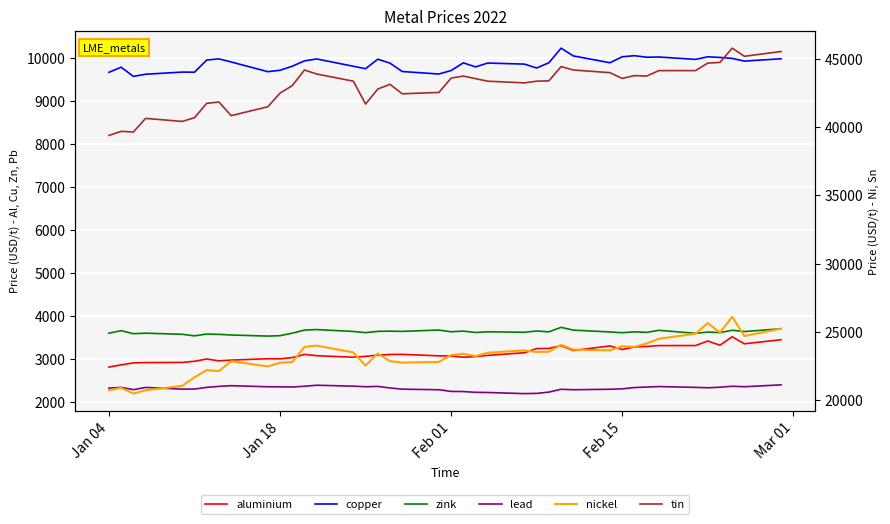

True or false: copper and nickel cross at least once.

False